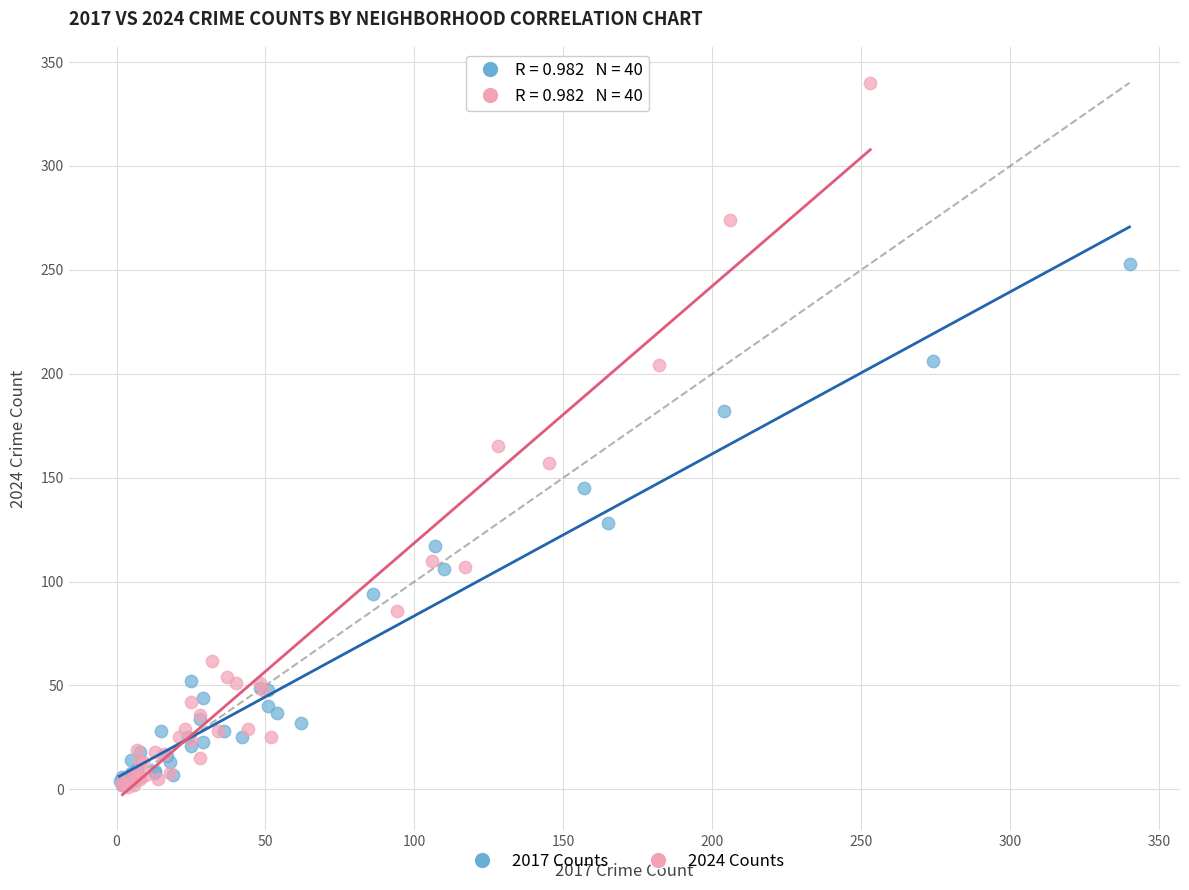

Which series reaches the maximum Y coordinate?

2024 Counts